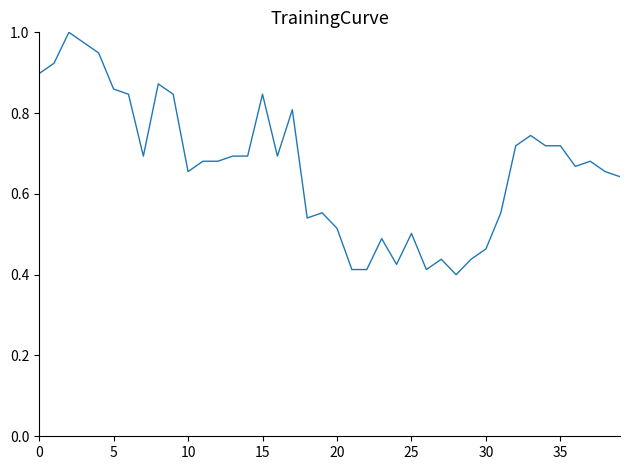

Does the chart display data point markers on the line(s)?

No